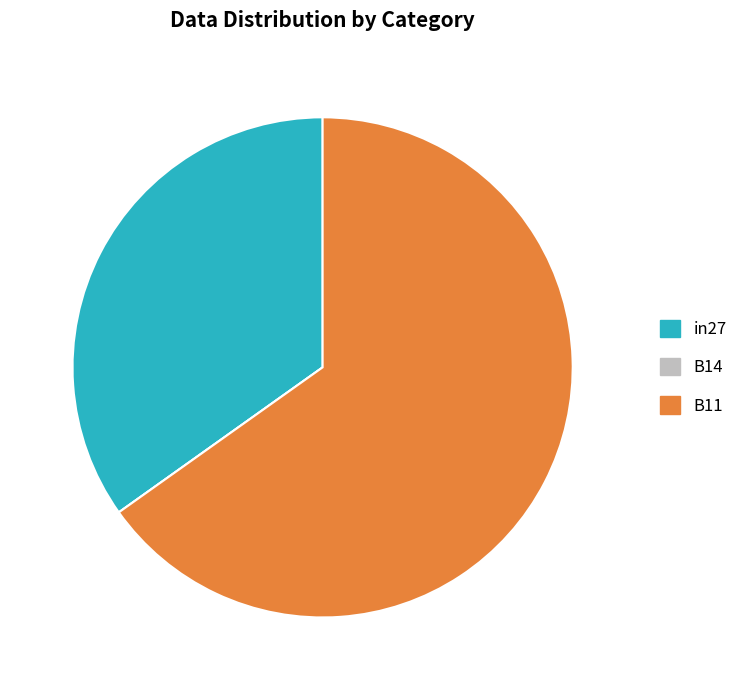

What is the largest slice in the pie chart?

B11